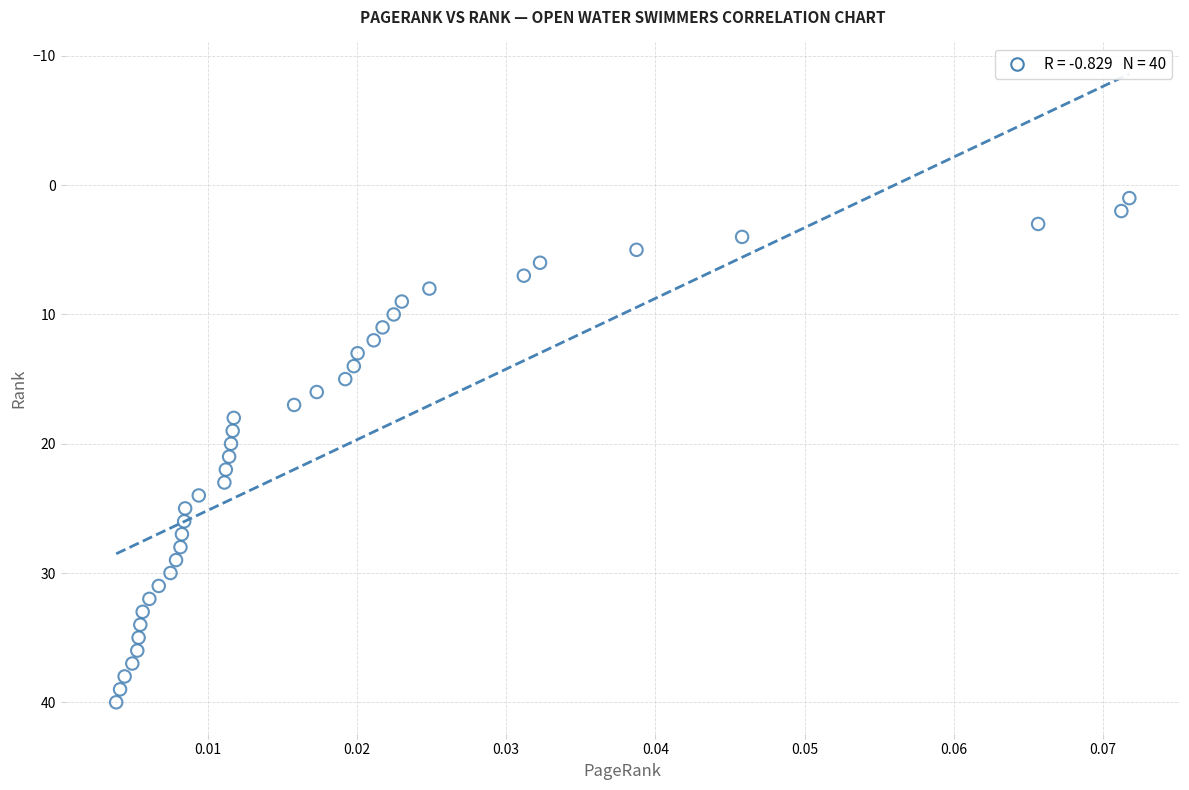

What is the range of Y values (max minus min)?

39